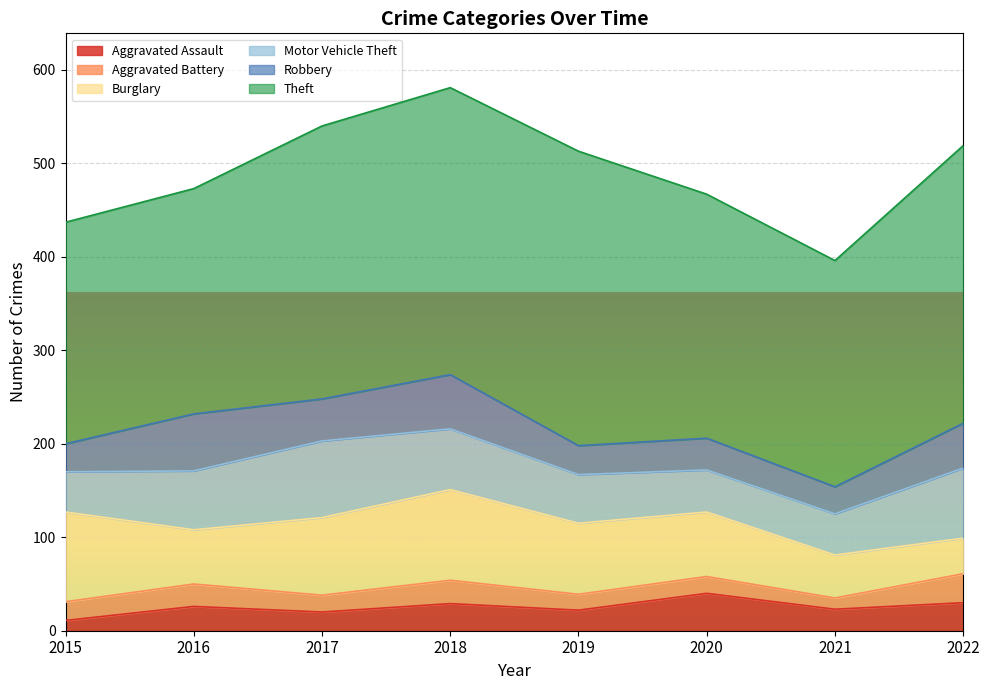

True or false: Theft and Robbery cross at least once.

False